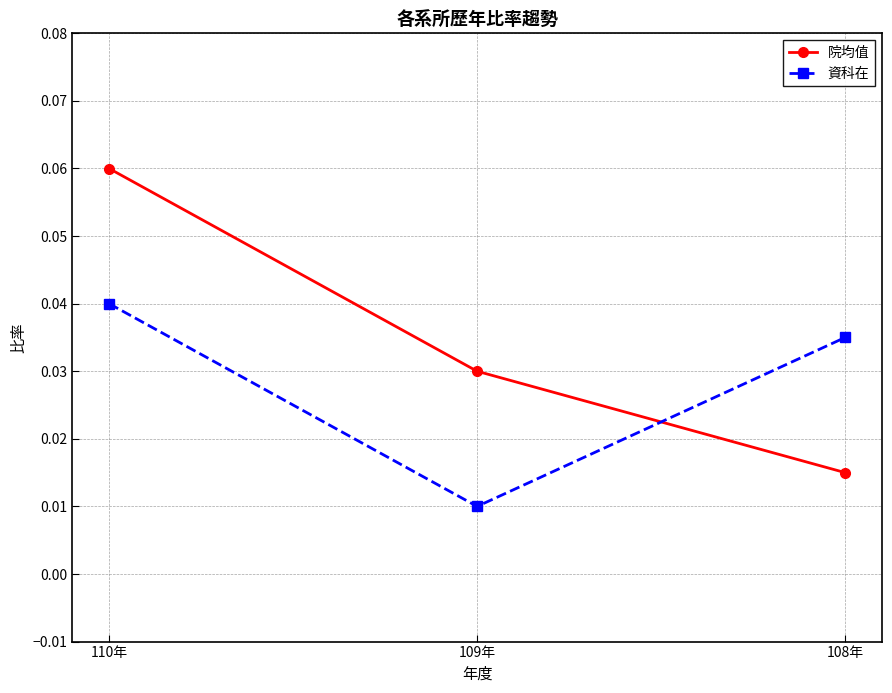

Which label corresponds to the smallest value in the chart?

109年